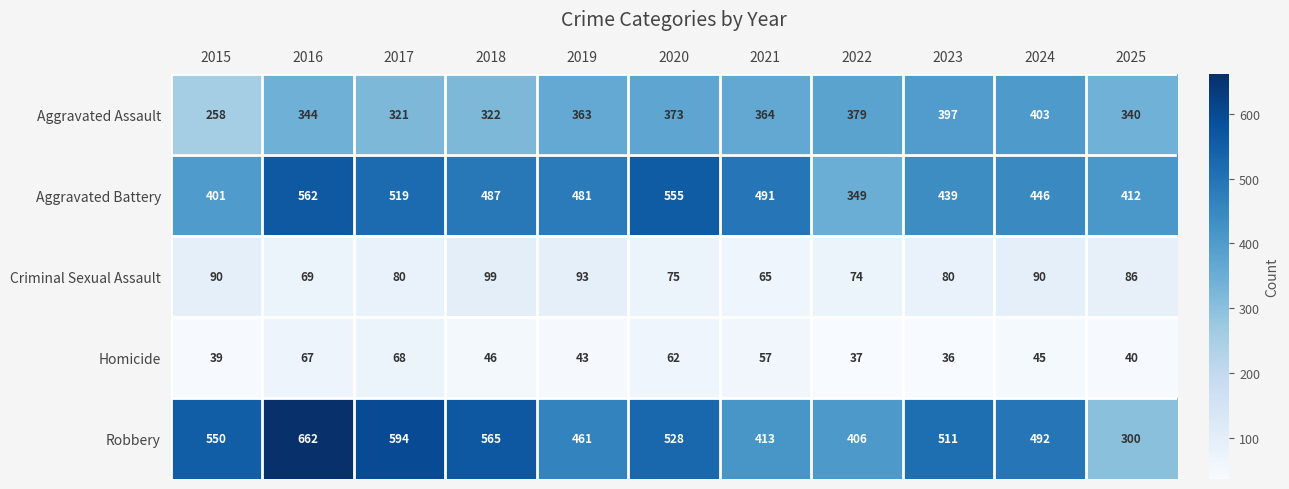

What is the lowest value of the Aggravated Assault series?

258